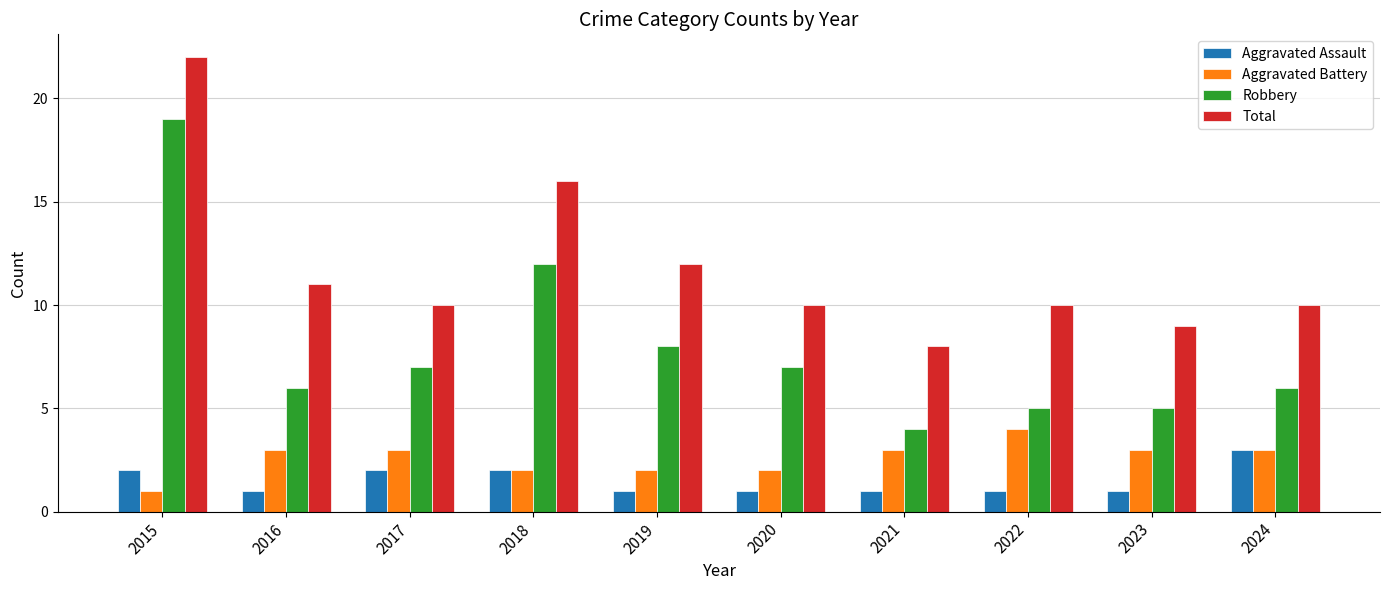

Are the bars grouped side by side (vs. stacked)?

Yes